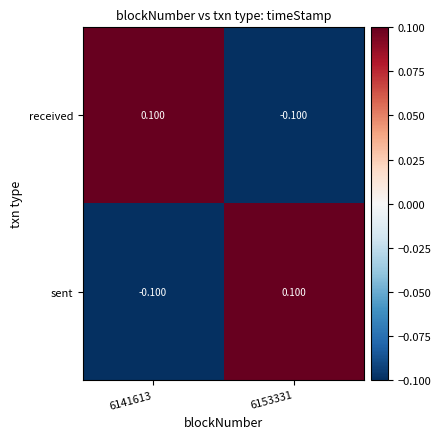

At 6153331, list the series in order from smallest to largest.

received, sent